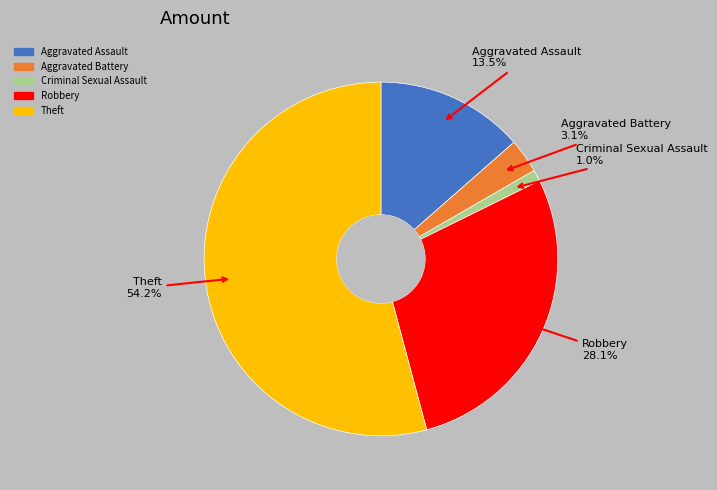

Do Aggravated Assault and Criminal Sexual Assault together represent more than half of the pie?

No